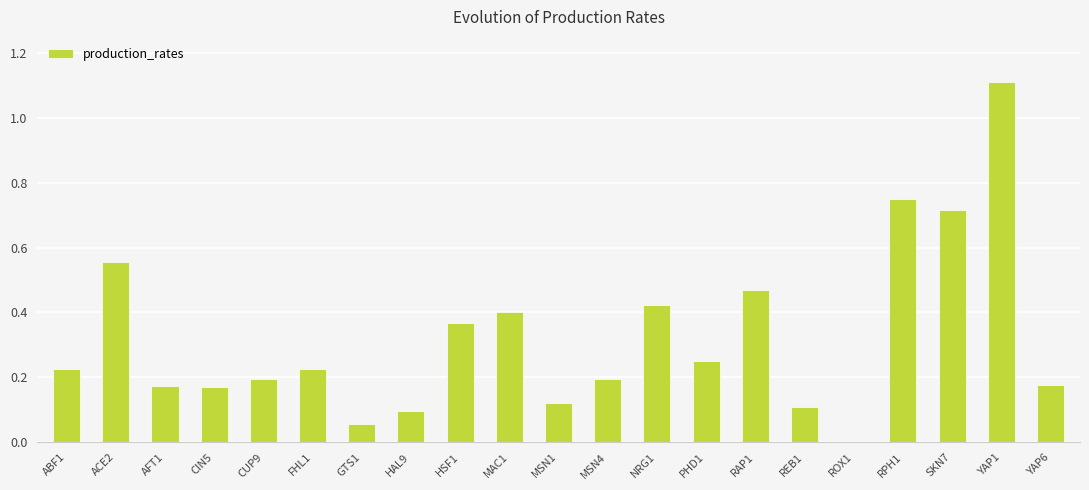

The chart shows a value of 0.1 at MSN4. True or false?

False